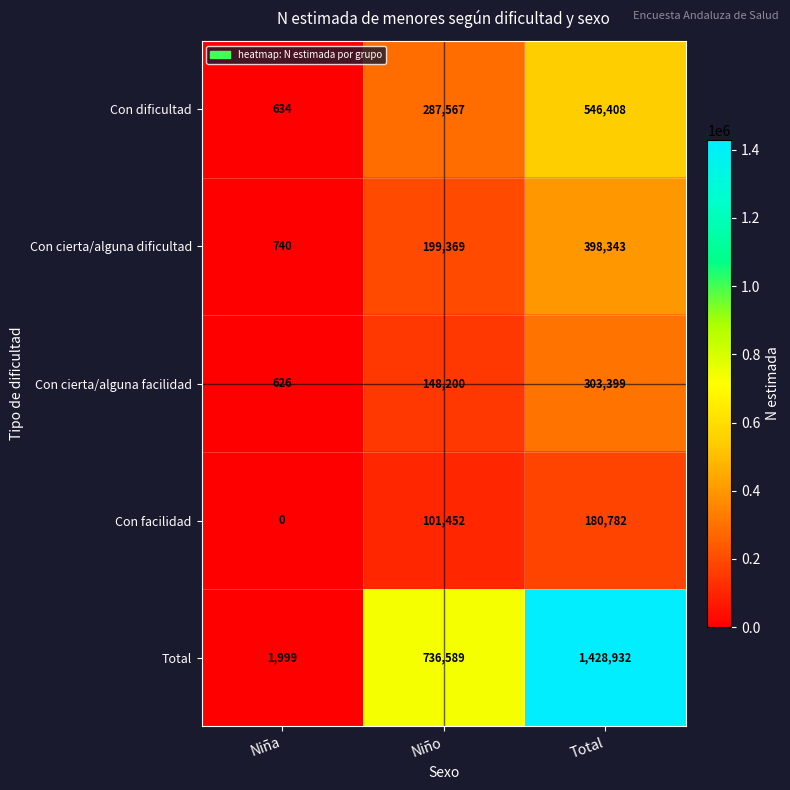

Which series changed the most between Niña and Niño?

Total